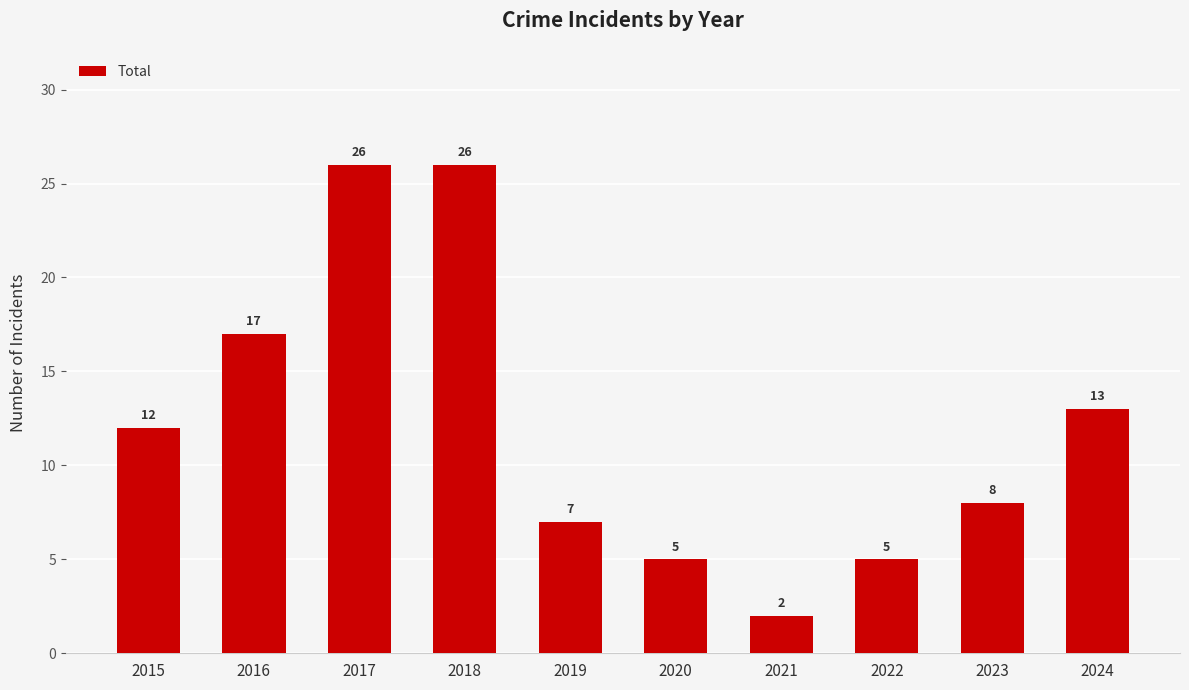

Reading right to left, what are all the values shown in this chart?

2024=13	2023=8	2022=5	2021=2	2020=5	2019=7	2018=26	2017=26	2016=17	2015=12